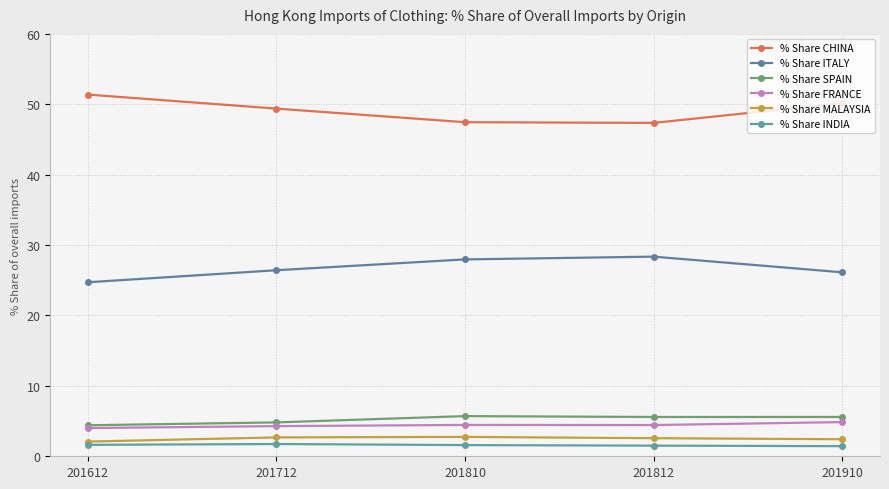

Reading left to right, list all the values displayed in this chart.

% Share CHINA: 51.4	49.4	47.5	47.4	50.2
% Share ITALY: 24.7	26.4	28.0	28.4	26.1
% Share SPAIN: 4.4	4.8	5.7	5.6	5.6
% Share FRANCE: 4.0	4.3	4.5	4.4	4.9
% Share MALAYSIA: 2.1	2.7	2.8	2.6	2.4
% Share INDIA: 1.6	1.7	1.6	1.5	1.4